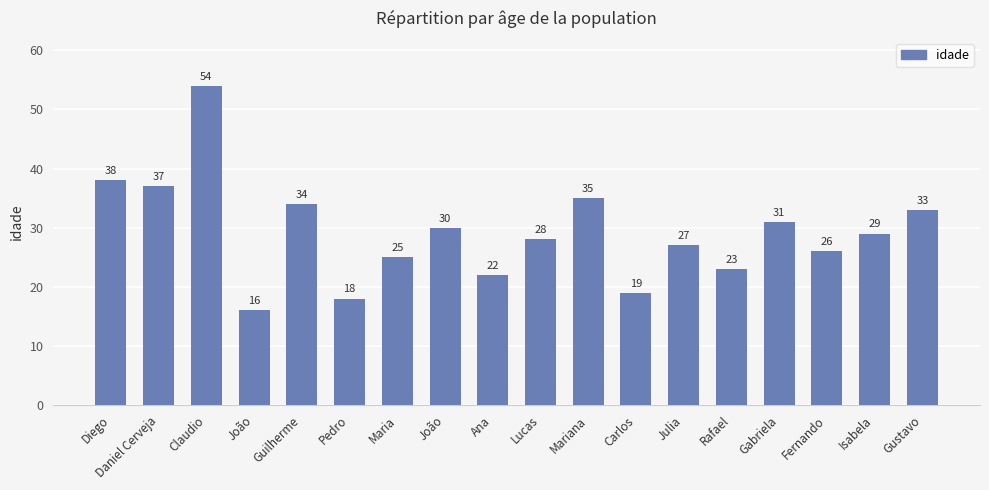

How many data points are less than 29?

9